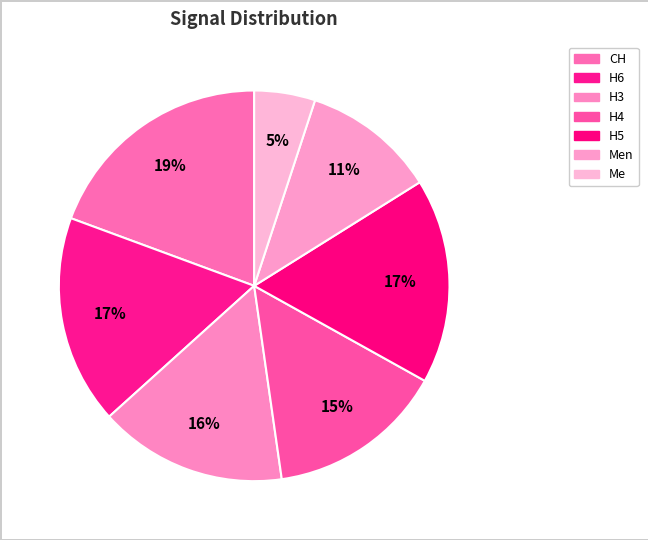

Which slice is the largest?

CH